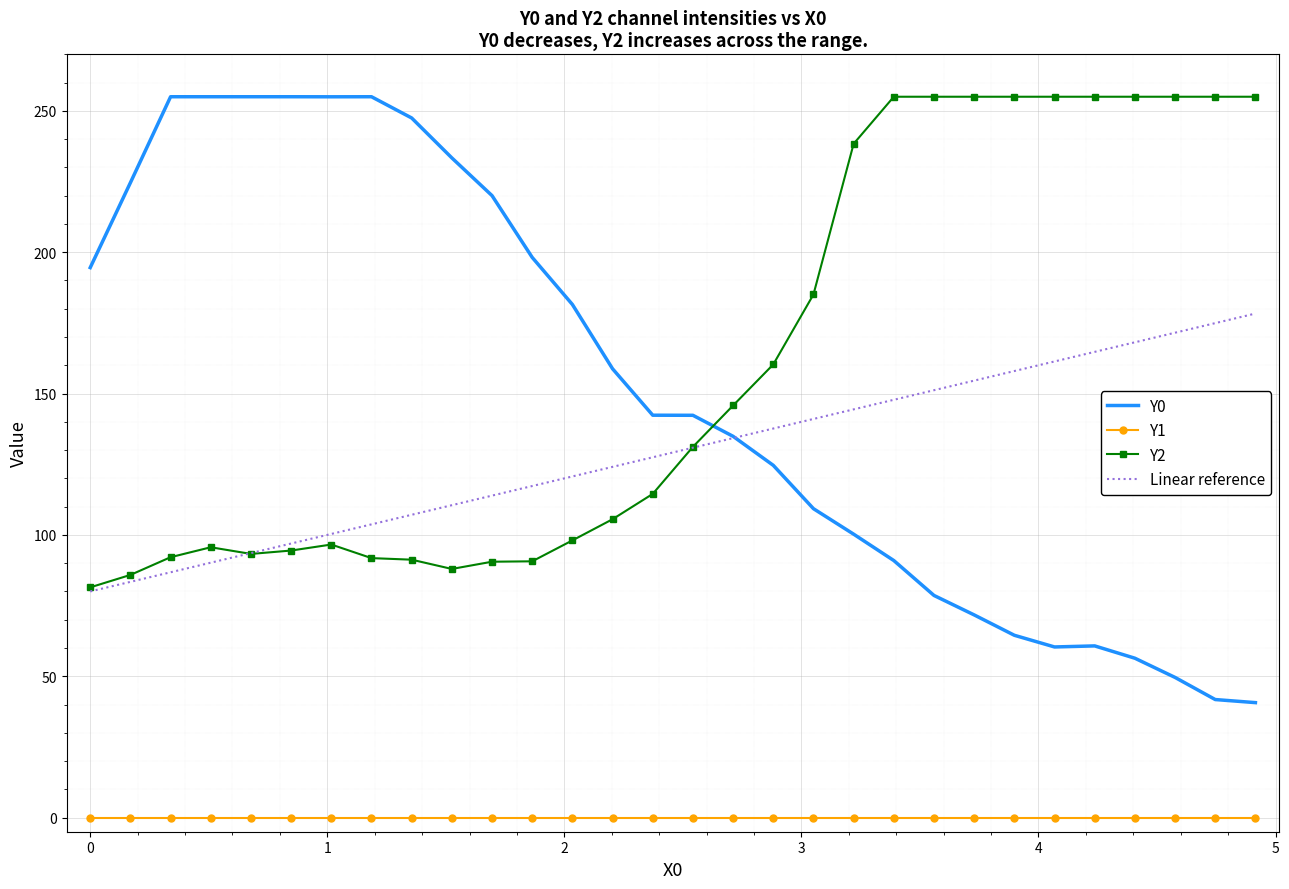

True or false: Y1 and Y0 intersect in this chart.

False